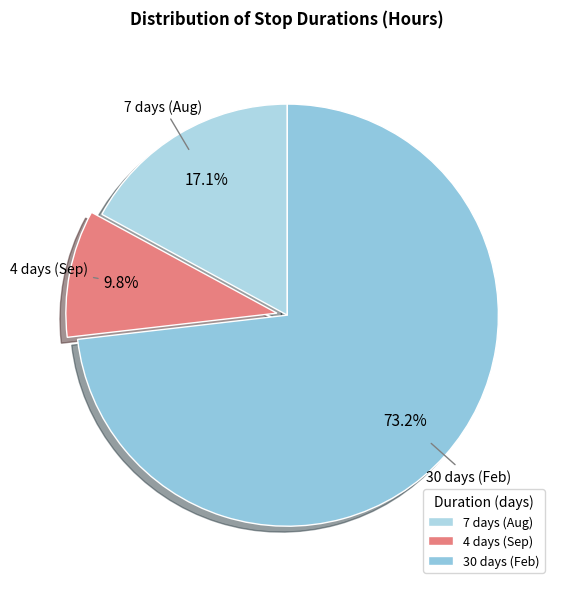

Which has a higher value, 4 or 7?

7